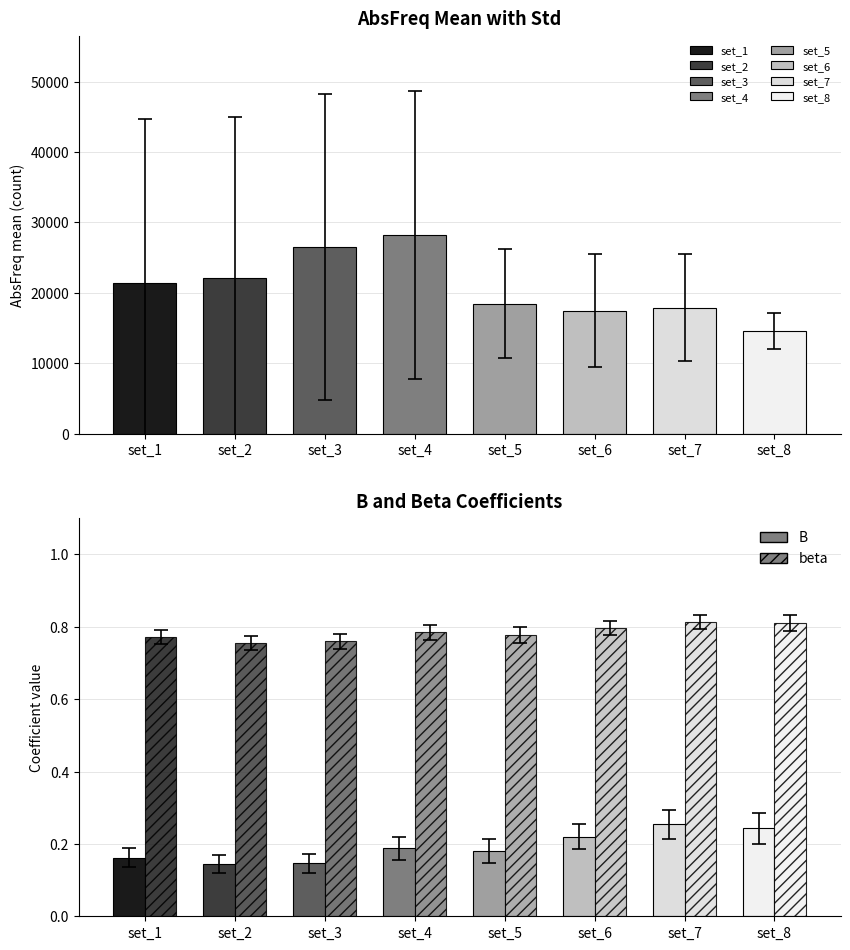

True or false: beta_err has a value of 0.0 at set_5.

False